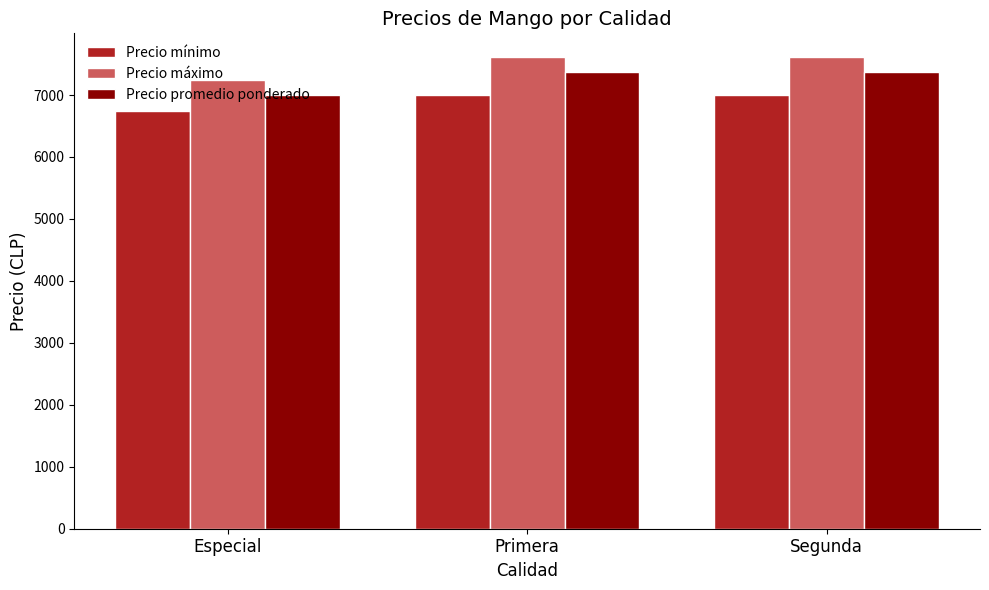

How many categories are shown in the chart?

3